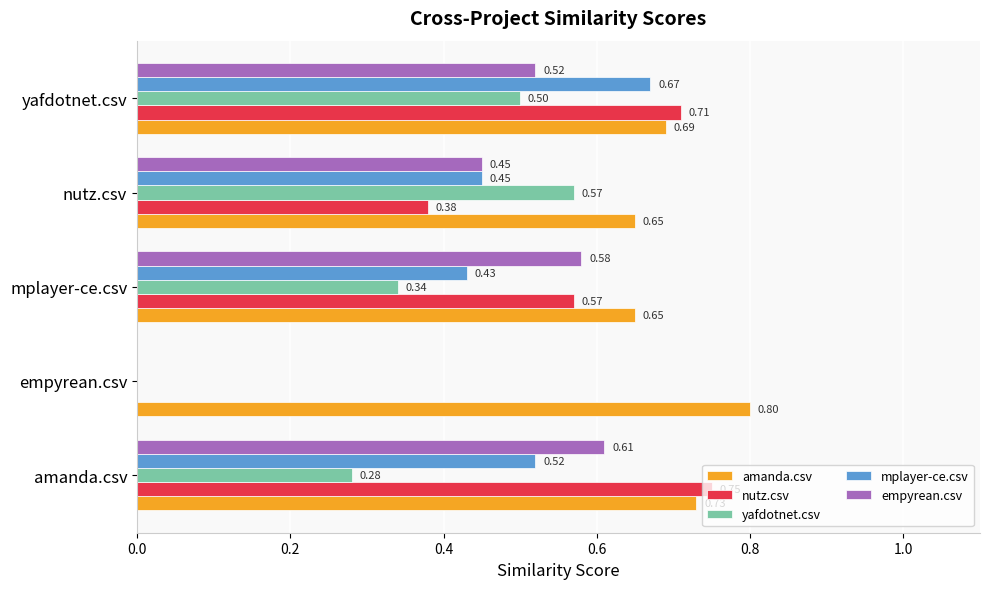

What is the greatest value displayed?

0.8